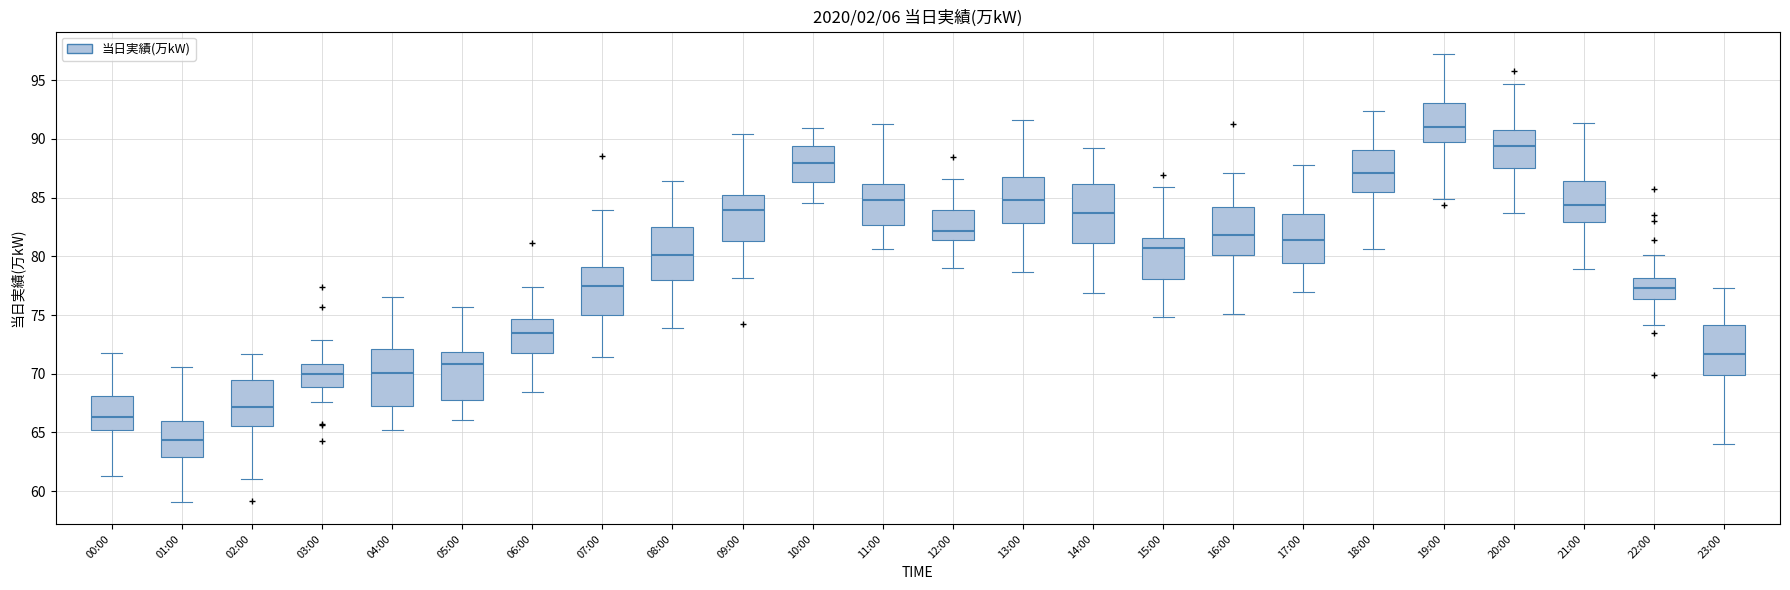

Reading left to right, transcribe this box plot: for each box, give where its median line is, the range the box spans, and where its two whiskers end, as read against the y-axis. The values are not printed on the chart, so give them approximately, as read against the axis.

00:00: median 66.5, box 65.0 to 68.0, whiskers 61.5 to 71.5
01:00: median 64.5, box 63.0 to 66.0, whiskers 59.0 to 70.5
02:00: median 67.0, box 65.5 to 69.5, whiskers 61.0 to 71.5
03:00: median 70.0, box 69.0 to 71.0, whiskers 67.5 to 73.0
04:00: median 70.0, box 67.0 to 72.0, whiskers 65.0 to 76.5
05:00: median 71.0, box 68.0 to 72.0, whiskers 66.0 to 75.5
06:00: median 73.5, box 72.0 to 74.5, whiskers 68.5 to 77.5
07:00: median 77.5, box 75.0 to 79.0, whiskers 71.5 to 84.0
08:00: median 80.0, box 78.0 to 82.5, whiskers 74.0 to 86.5
09:00: median 84.0, box 81.5 to 85.5, whiskers 78.0 to 90.5
10:00: median 88.0, box 86.5 to 89.5, whiskers 84.5 to 91.0
11:00: median 85.0, box 82.5 to 86.0, whiskers 80.5 to 91.5
12:00: median 82.0, box 81.5 to 84.0, whiskers 79.0 to 86.5
13:00: median 85.0, box 83.0 to 87.0, whiskers 78.5 to 91.5
14:00: median 83.5, box 81.0 to 86.0, whiskers 77.0 to 89.0
15:00: median 80.5, box 78.0 to 81.5, whiskers 75.0 to 86.0
16:00: median 82.0, box 80.0 to 84.0, whiskers 75.0 to 87.0
17:00: median 81.5, box 79.5 to 83.5, whiskers 77.0 to 87.5
18:00: median 87.0, box 85.5 to 89.0, whiskers 80.5 to 92.5
19:00: median 91.0, box 89.5 to 93.0, whiskers 85.0 to 97.0
20:00: median 89.5, box 87.5 to 91.0, whiskers 83.5 to 94.5
21:00: median 84.5, box 83.0 to 86.5, whiskers 79.0 to 91.5
22:00: median 77.5, box 76.5 to 78.0, whiskers 74.0 to 80.0
23:00: median 71.5, box 70.0 to 74.0, whiskers 64.0 to 77.5